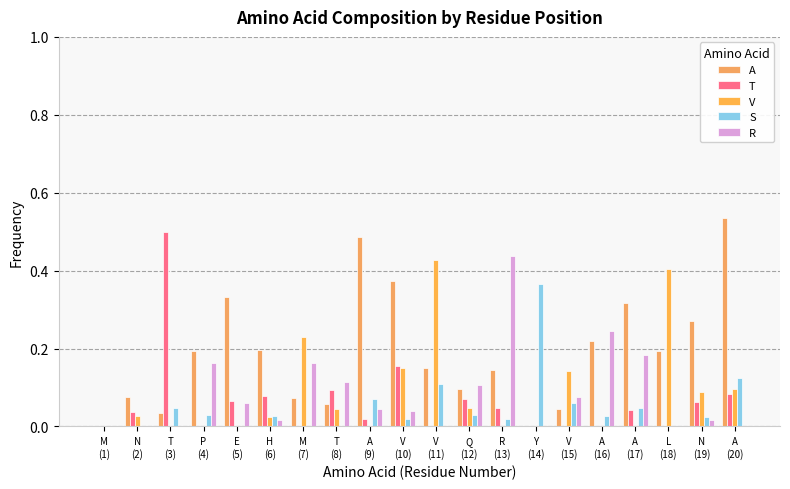

Are the bars grouped side by side (vs. stacked)?

Yes